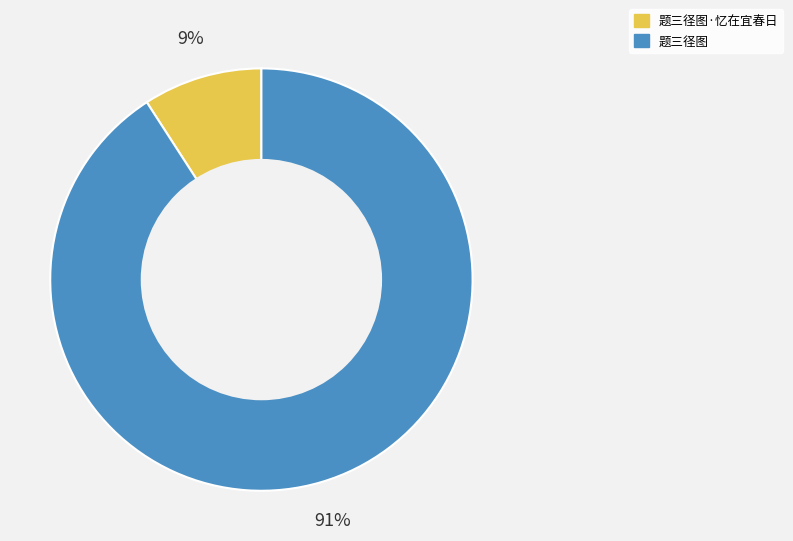

To the nearest percent, what is the combined percentage of 题三径图·忆在宜春日 and 题三径图?

100%